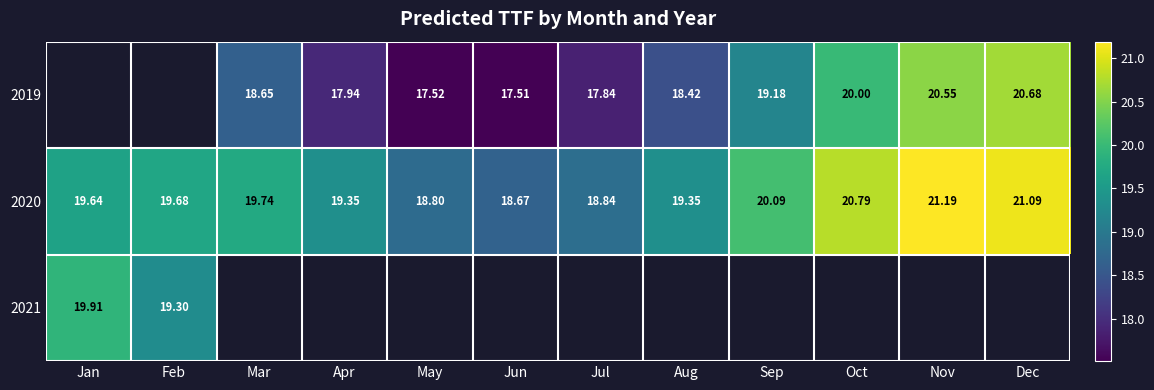

At which label does 2020 reach its minimum?

Jun